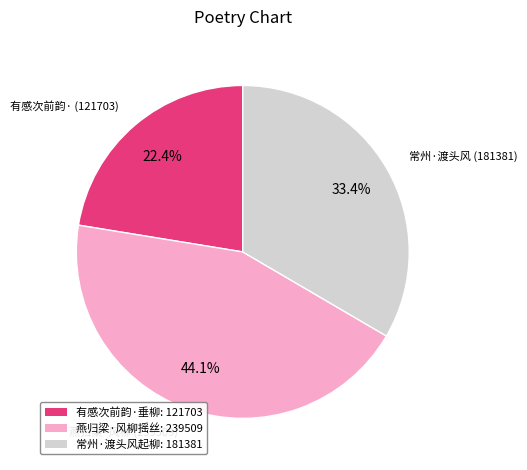

Which slice is the smallest?

有感次前韵·垂柳: 121703